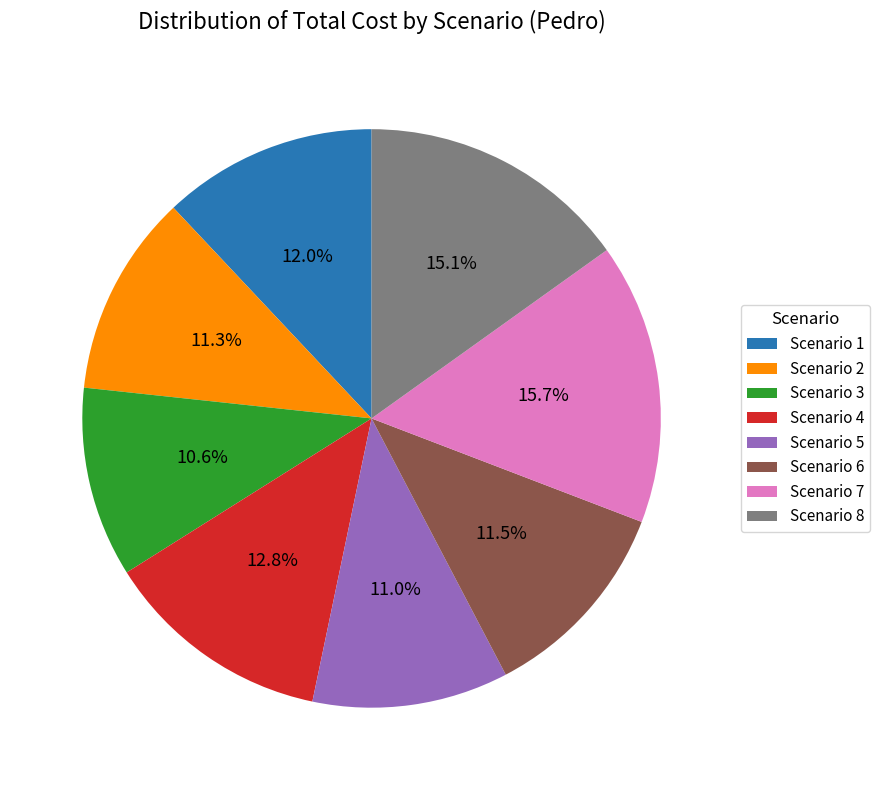

Is the sum of Scenario 2 and Scenario 1 greater than half?

No